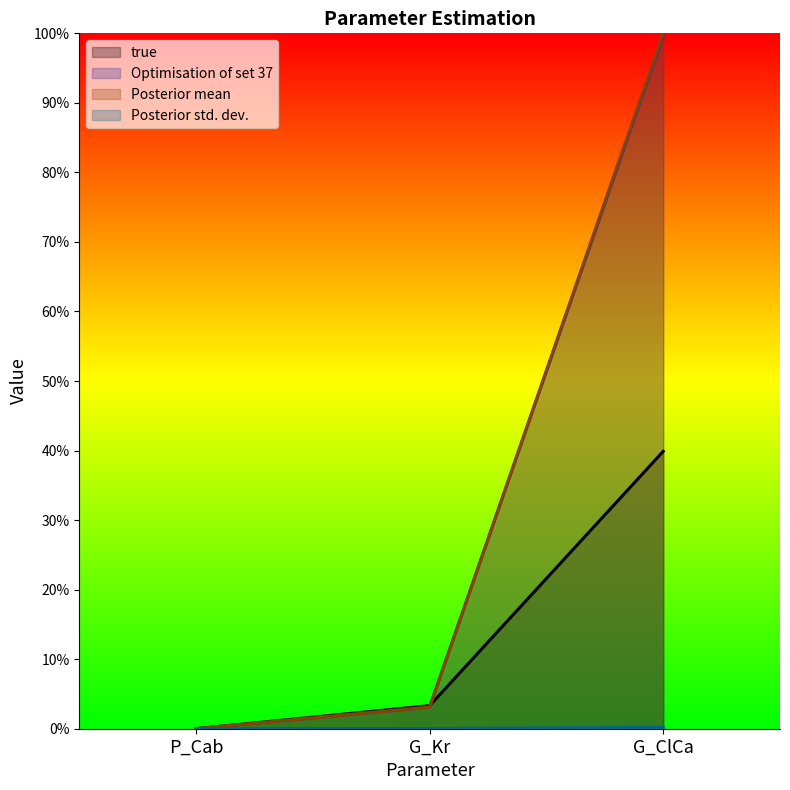

What is the sum of the Posterior mean values at G_ClCa and G_Kr?

1.0